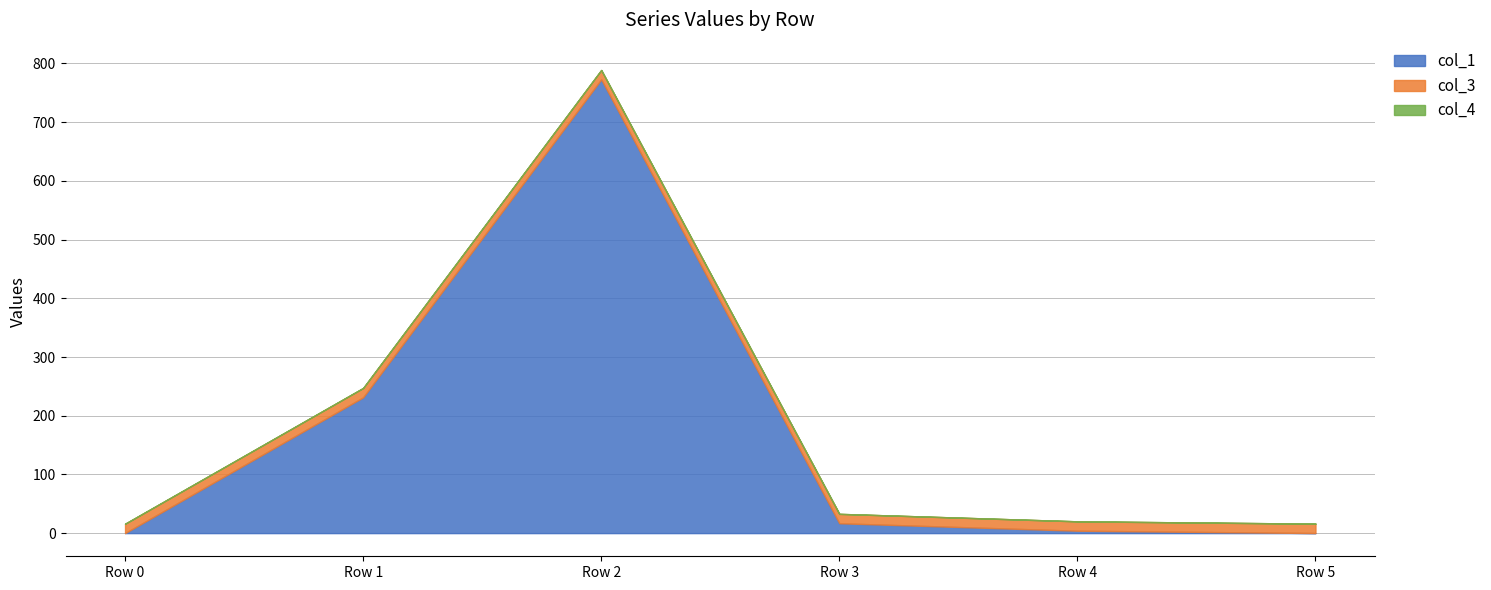

At which label is col_3 closest to 16?

Row 0